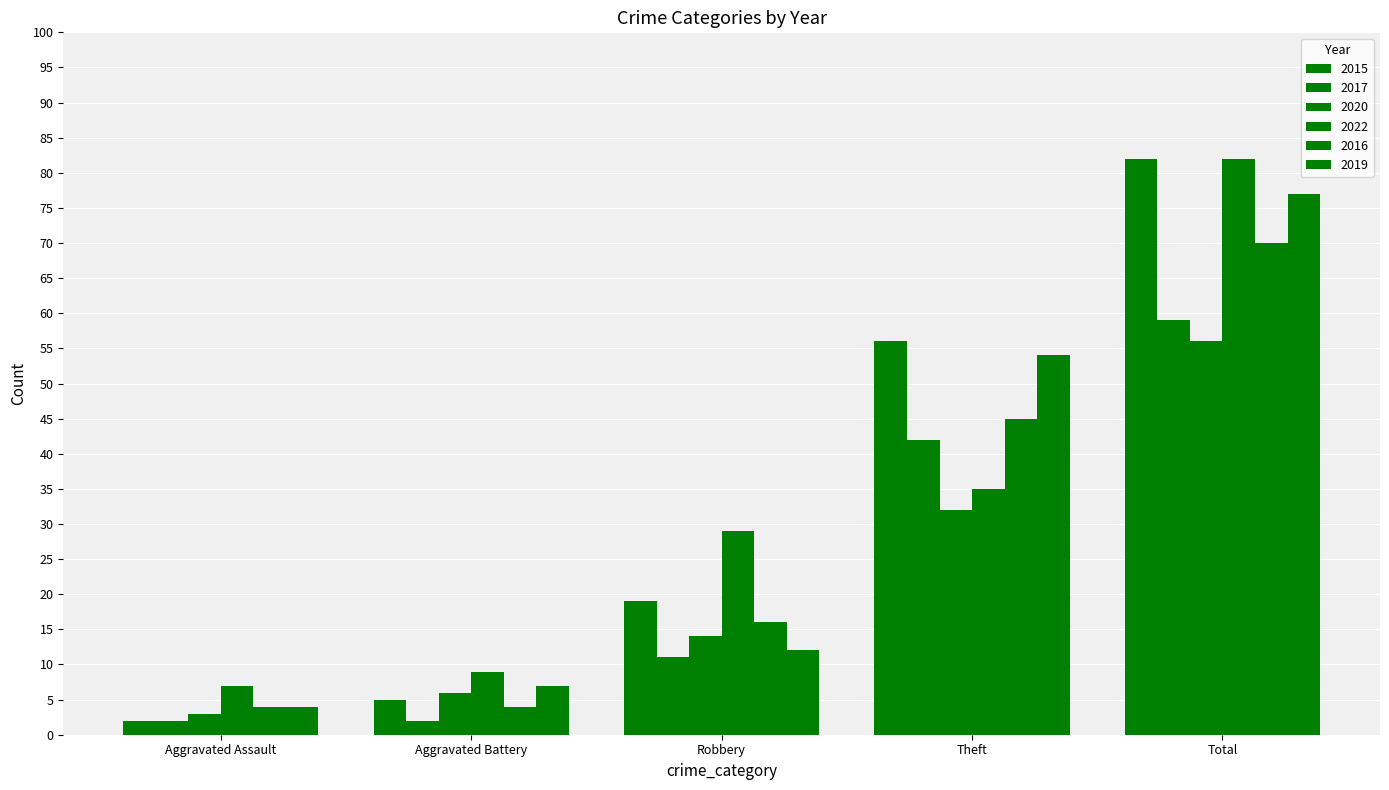

How many bars are there in each group?

6